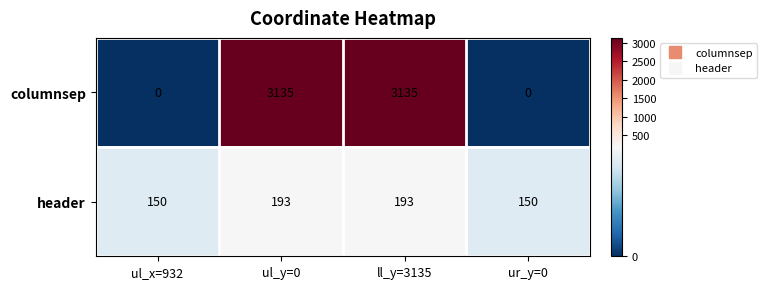

What is the difference between the second highest and second lowest values in the header series?

43